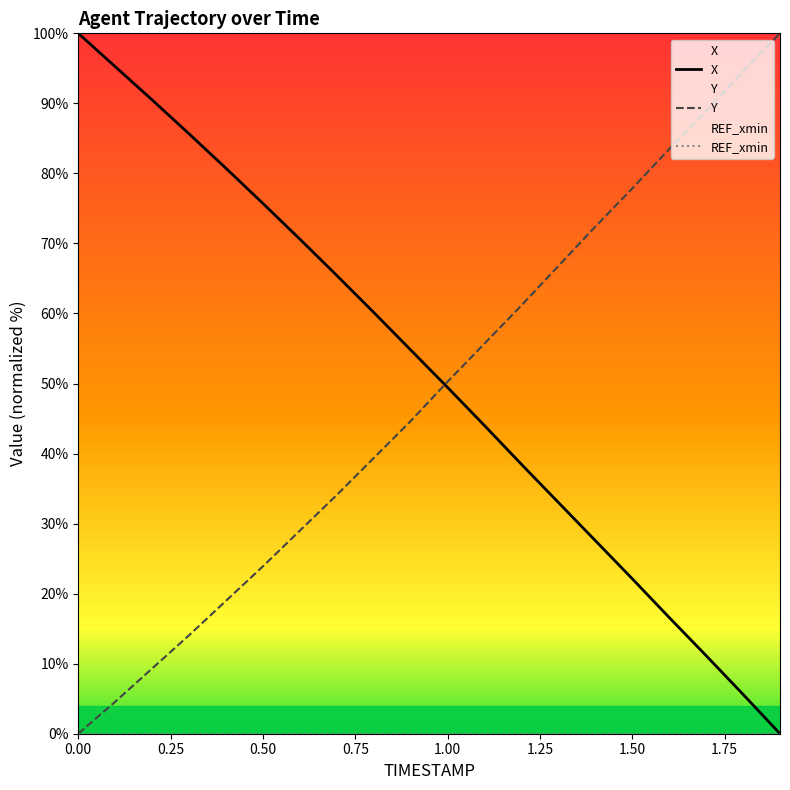

How many series are shown in this chart?

3